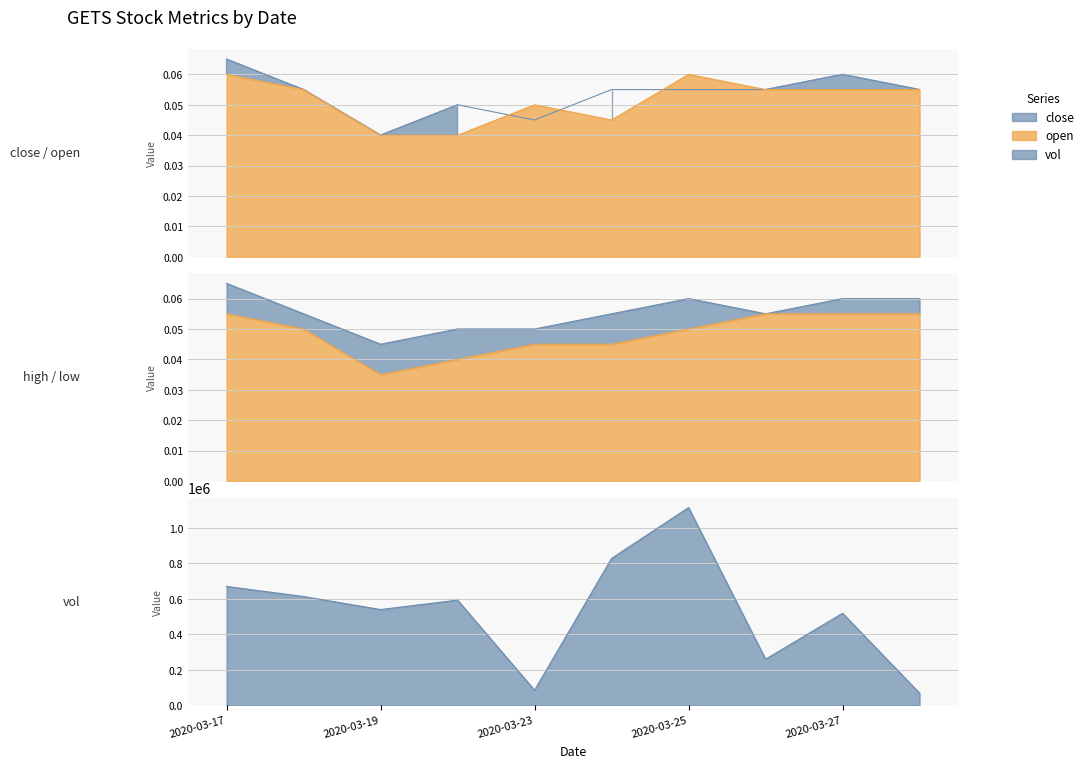

At which category does high reach its first local valley?

2020-03-19